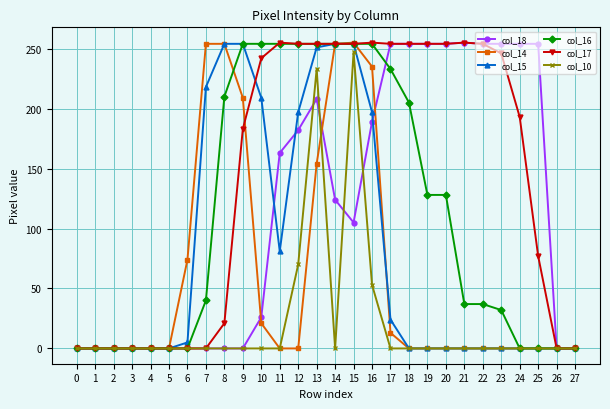

How many data points does each series have?

28